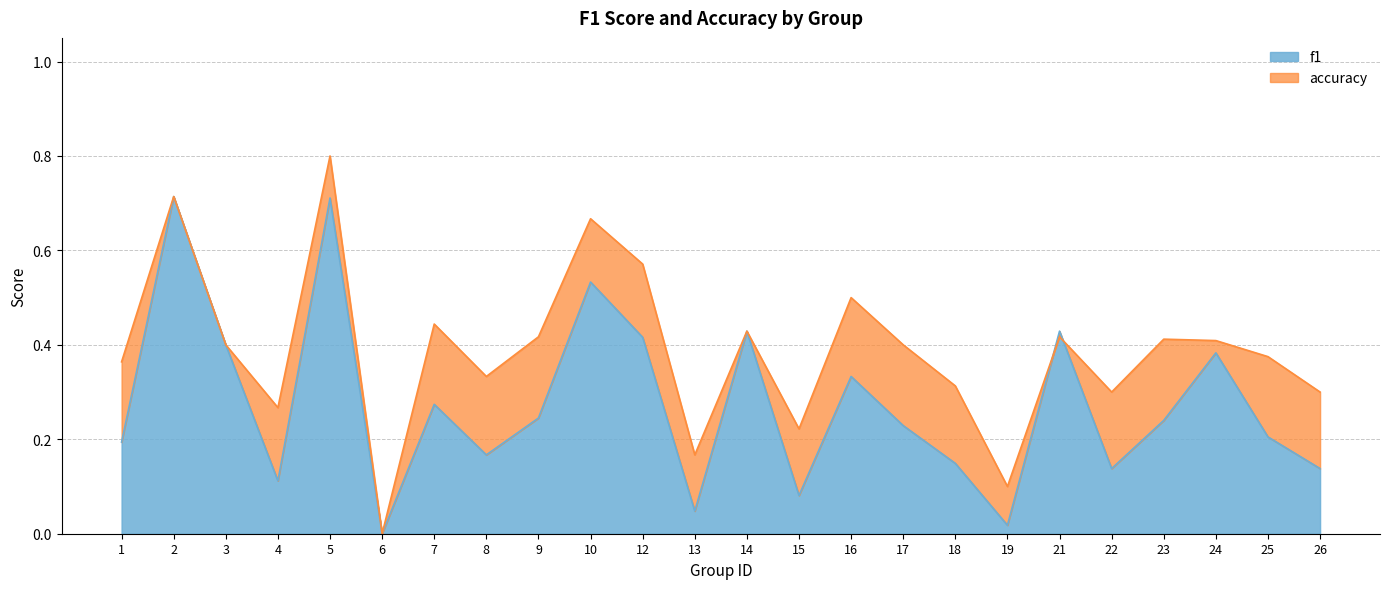

The value of accuracy at 13 is 0.1. True or false?

False